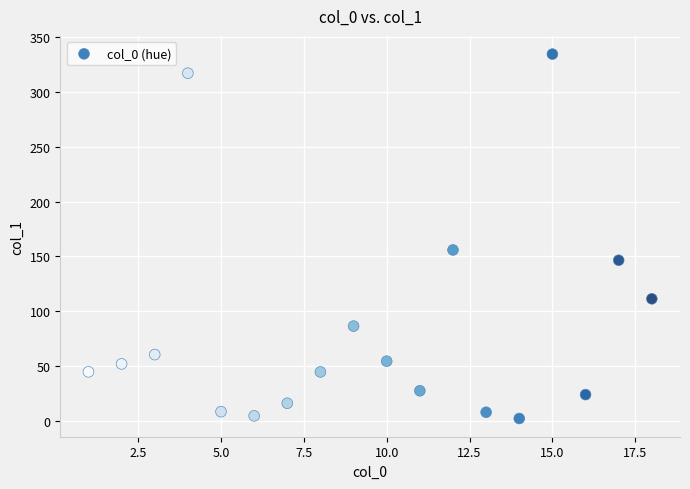

What Y value in the scatter plot is closest to 168?

155.8